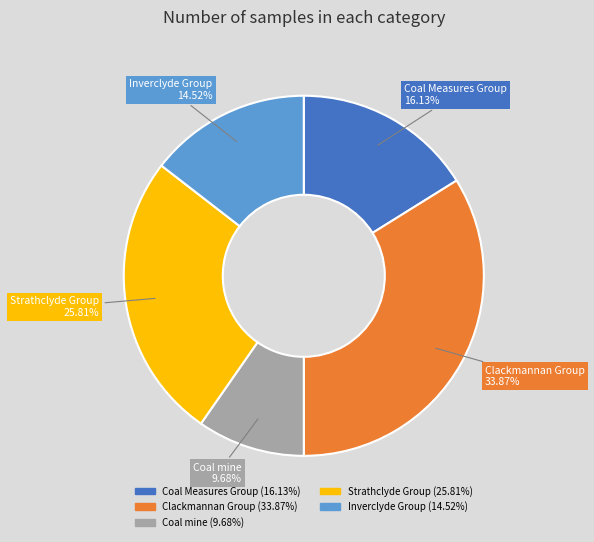

What is the smallest slice in the pie chart?

Coal mine